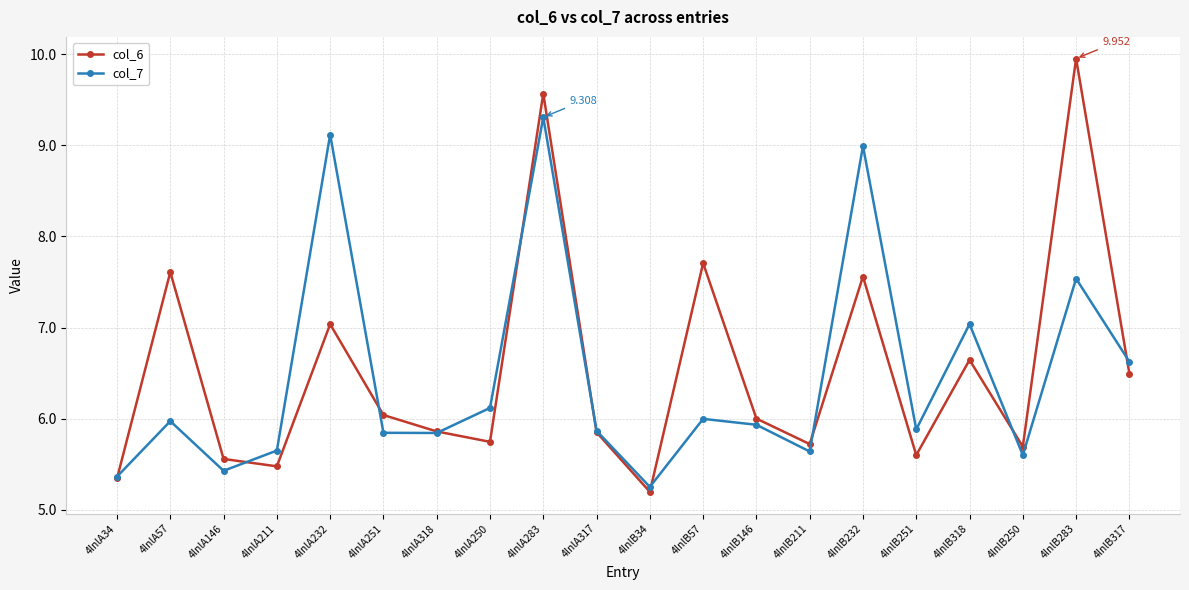

True or false: col_6 has more than 2 interior local peaks.

True